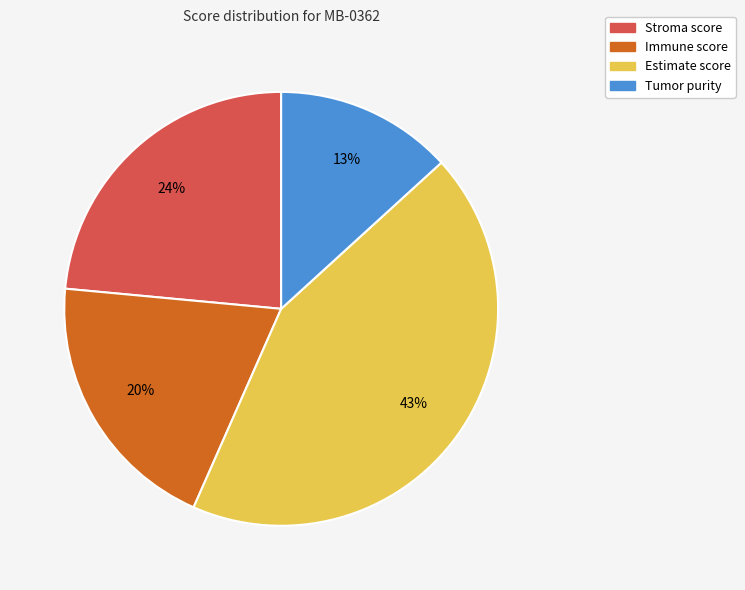

Does any single category account for the majority?

No